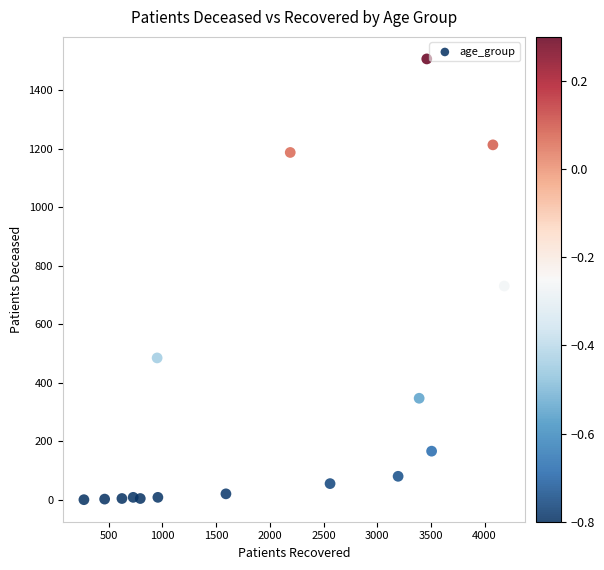

What is the range of Y values (max minus min)?

1508